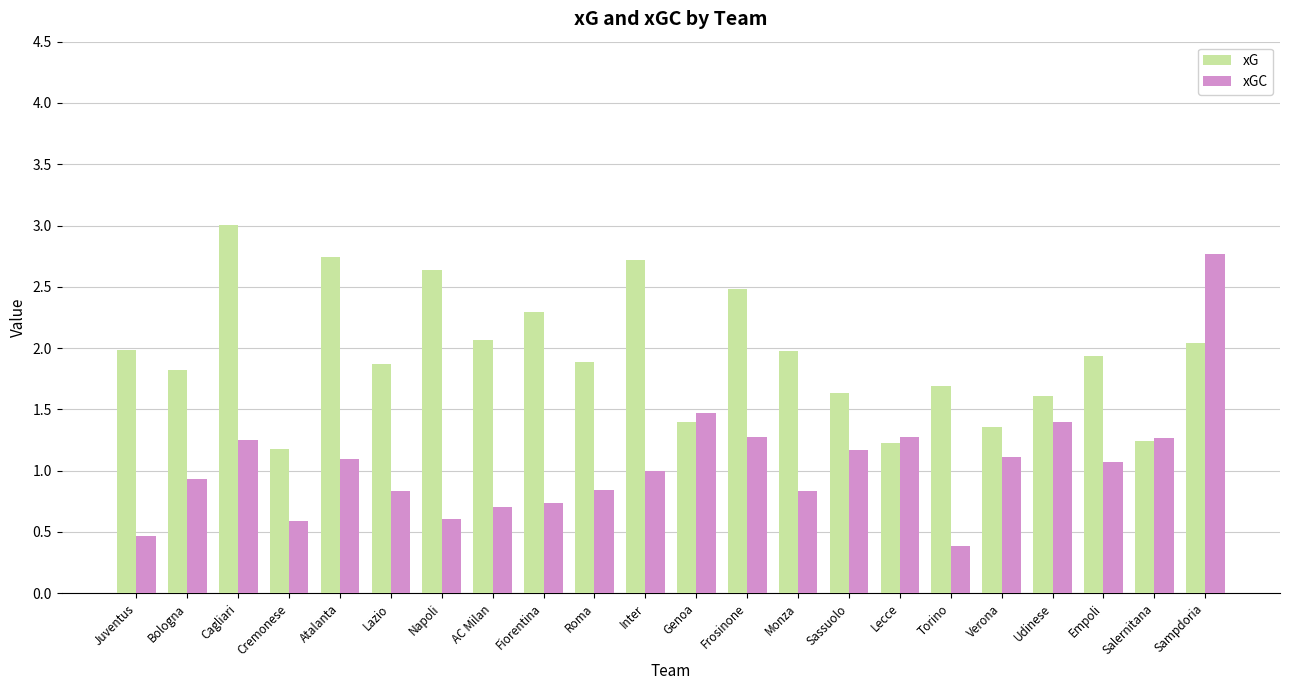

True or false: xGC has a value of 2.3 at Genoa.

False